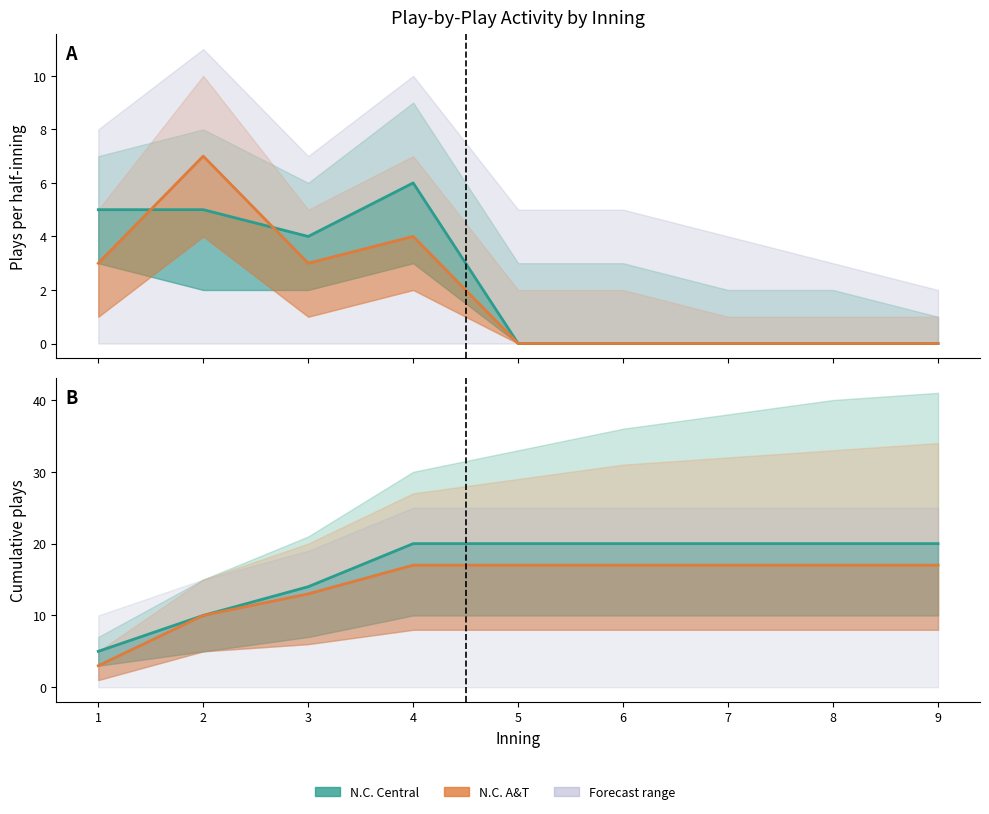

Reading right to left, transcribe all the data shown in this chart.

N.C. Central (plays/inning): 9=0	8=0	7=0	6=0	5=0	4=6	3=4	2=5	1=5
N.C. A&T (plays/inning): 9=0	8=0	7=0	6=0	5=0	4=4	3=3	2=7	1=3
N.C. Central (cumulative): 9=20	8=20	7=20	6=20	5=20	4=20	3=14	2=10	1=5
N.C. A&T (cumulative): 9=17	8=17	7=17	6=17	5=17	4=17	3=13	2=10	1=3